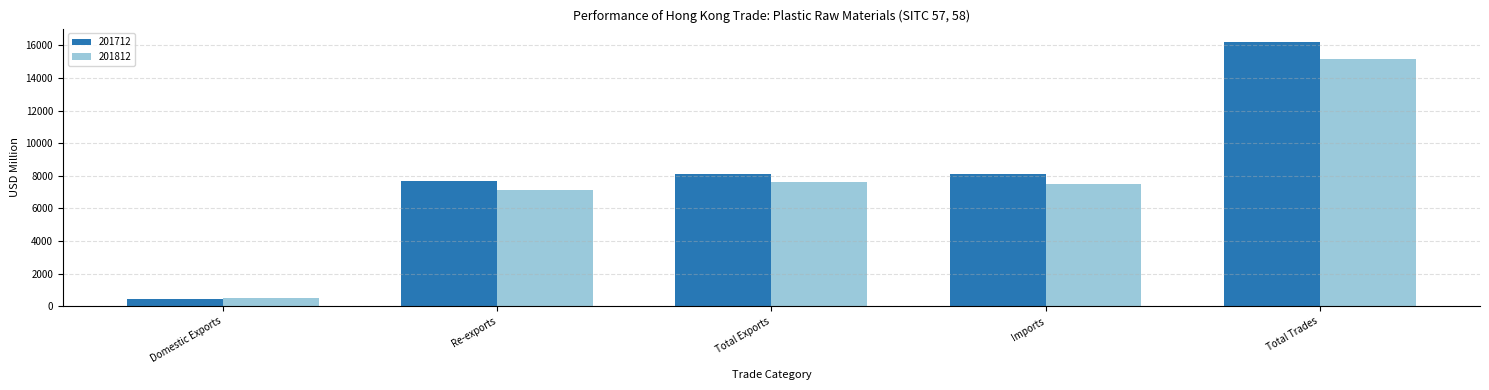

What is the spread (max minus min) of values at Re-exports?

574.7